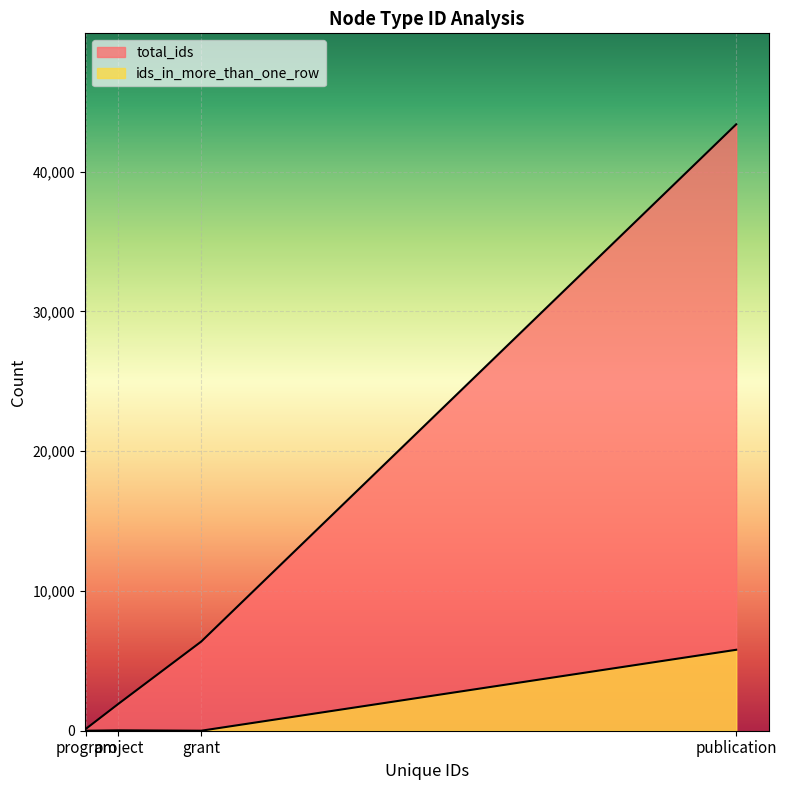

What are all the series names shown in the legend?

total_ids, ids_in_more_than_one_row